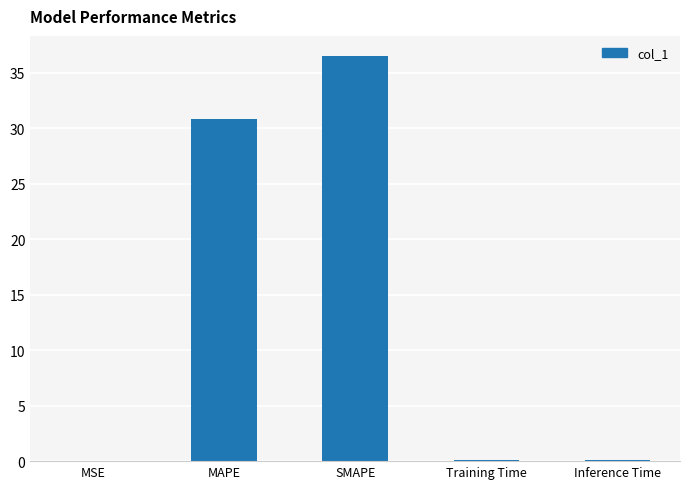

What is the sum of all values?

67.6